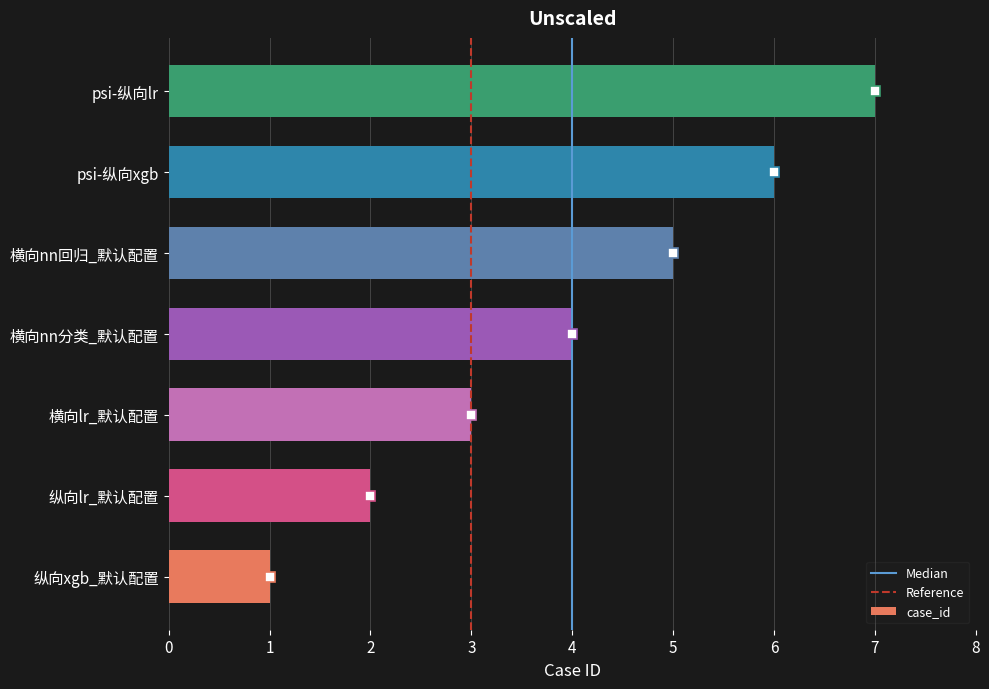

What is the maximum value shown in the chart?

7